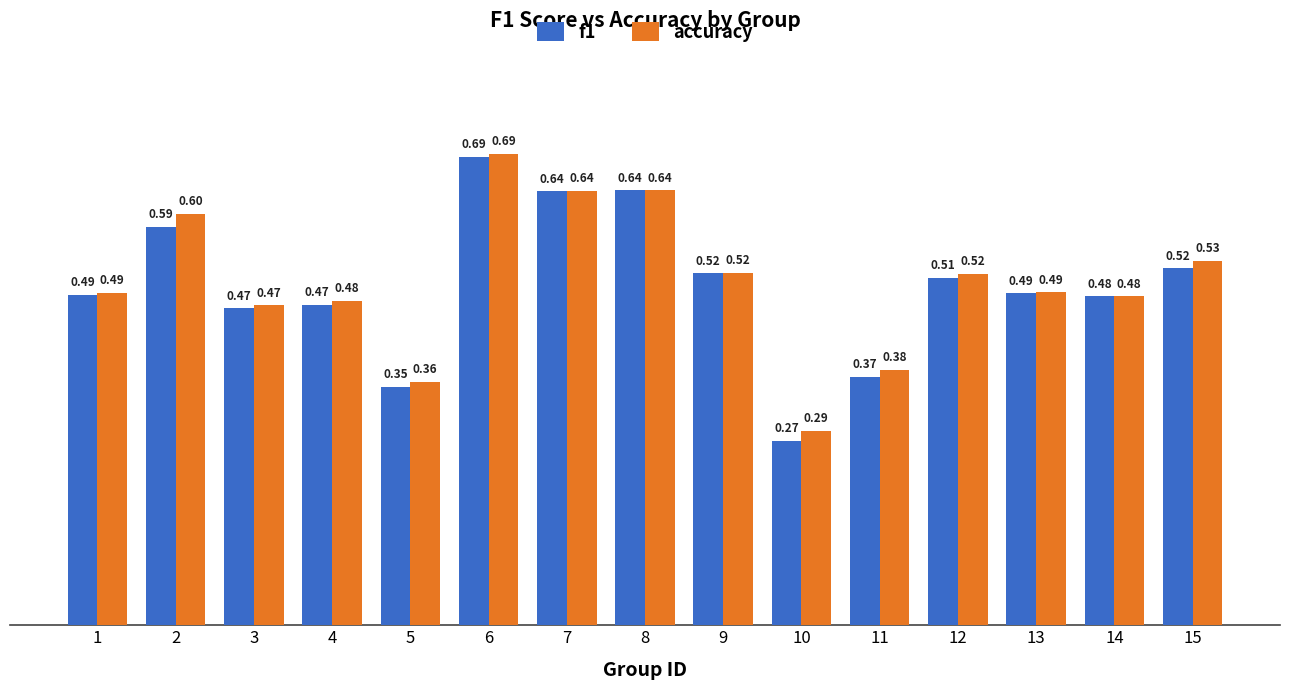

What is the sum of the f1 values at 13 and 1?

1.0